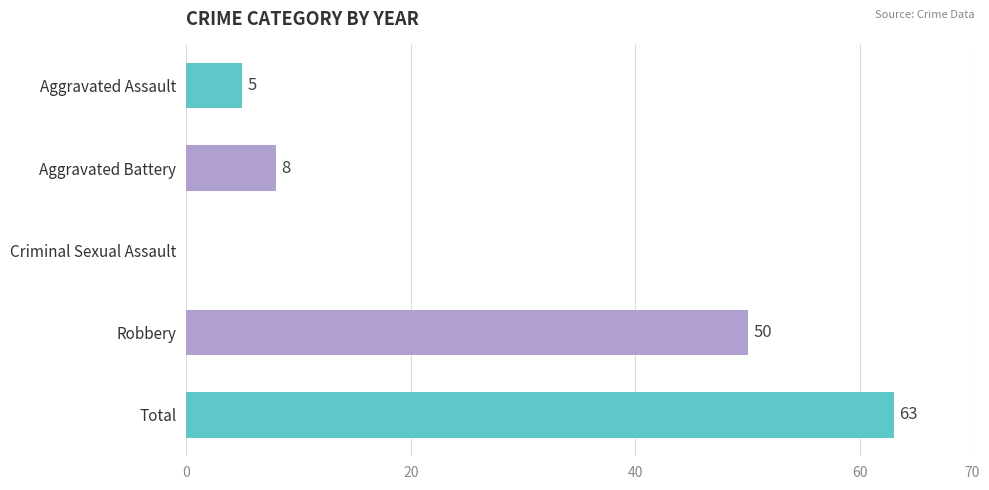

Does the chart contain stacked bars?

No